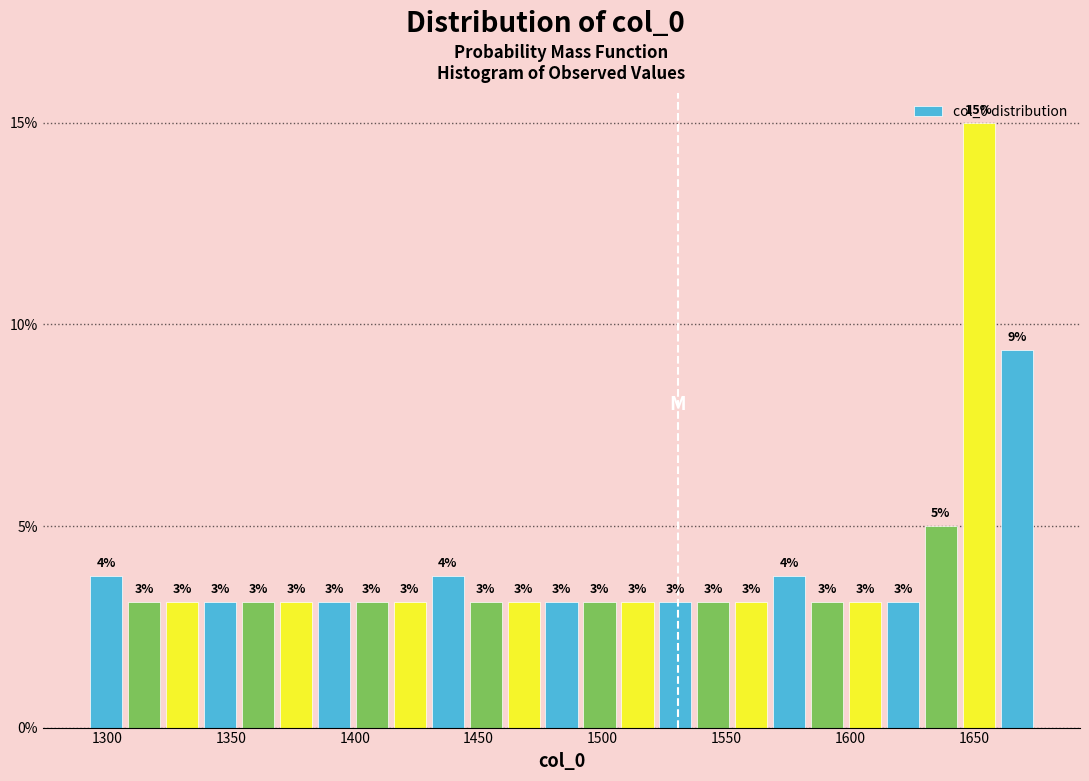

Around what value on the x-axis is the tallest bar? Give the approximate position of its centre, as read against the axis.

1650